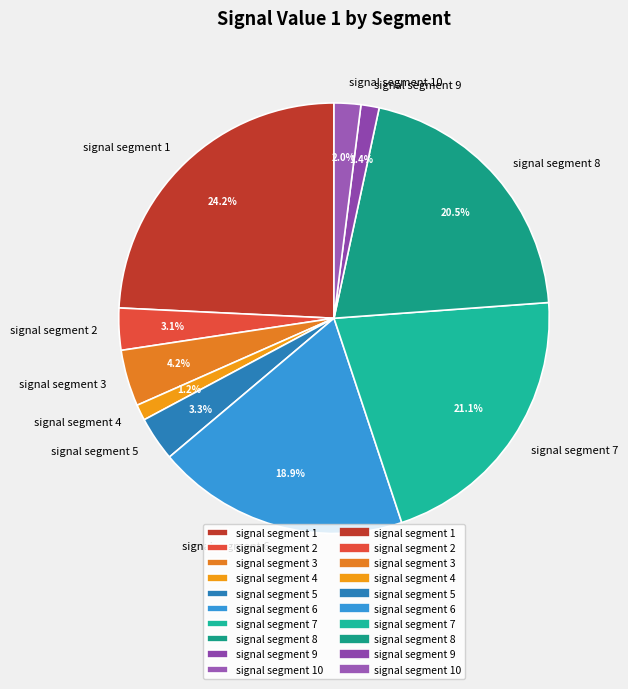

Is there a majority slice in this chart?

No